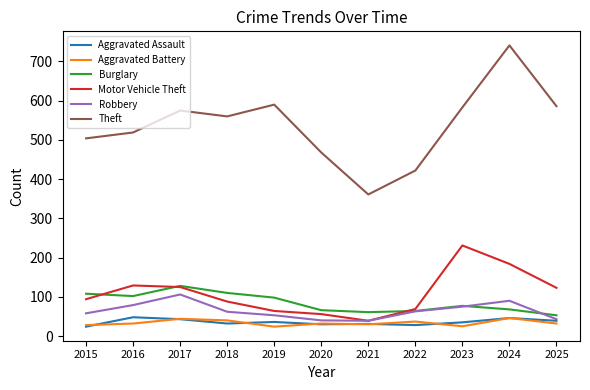

Which series changed the most between 2018 and 2020?

Theft